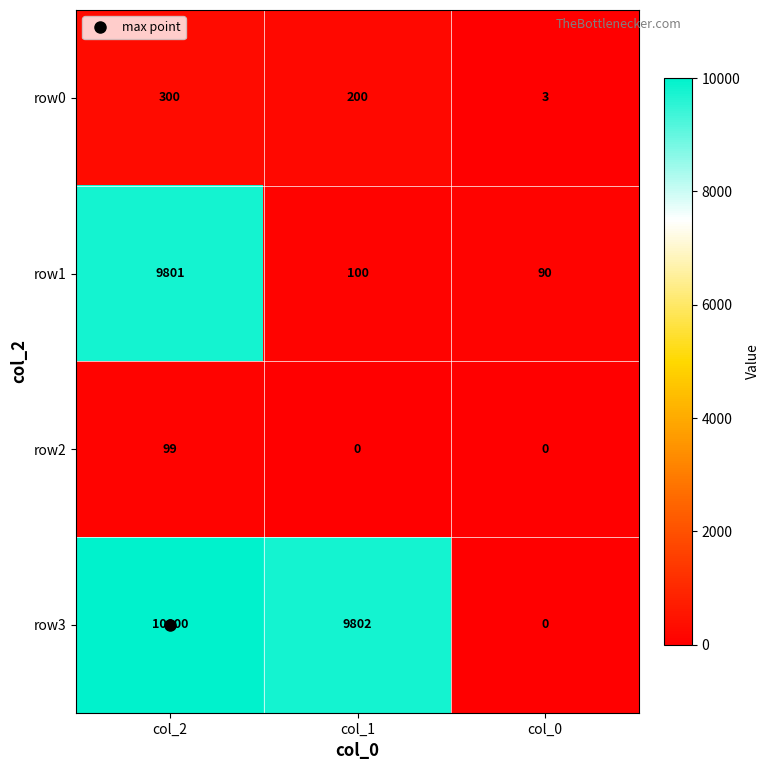

Rank the series by their maximum value, from highest to lowest.

row3, row1, row0, row2